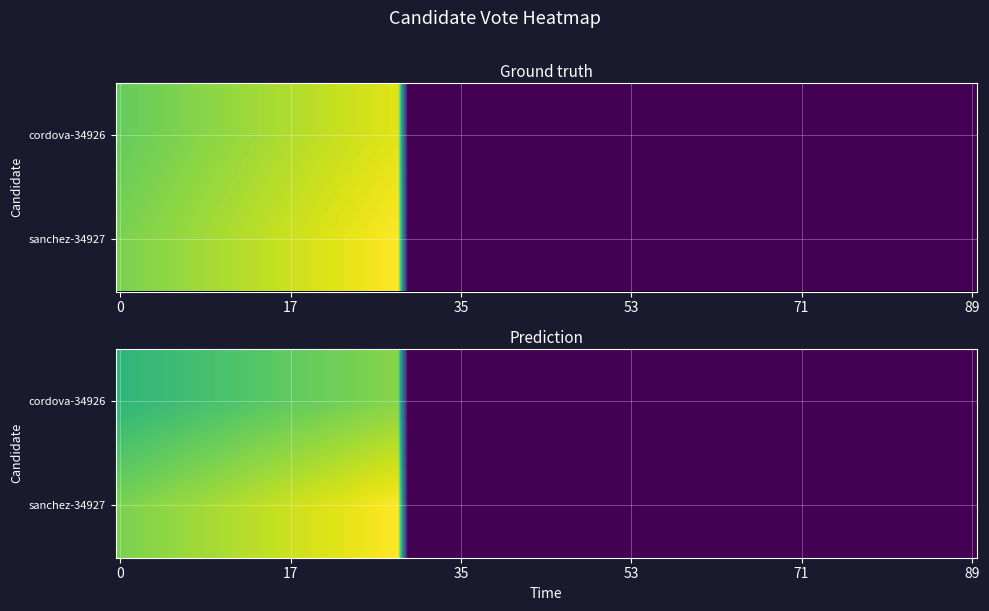

Rank the series by their maximum value, from highest to lowest.

sanchez-34927, cordova-34926